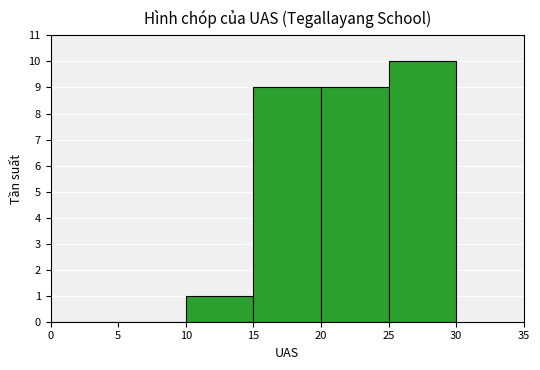

Which range on the x-axis has the tallest bar?

25 to 30